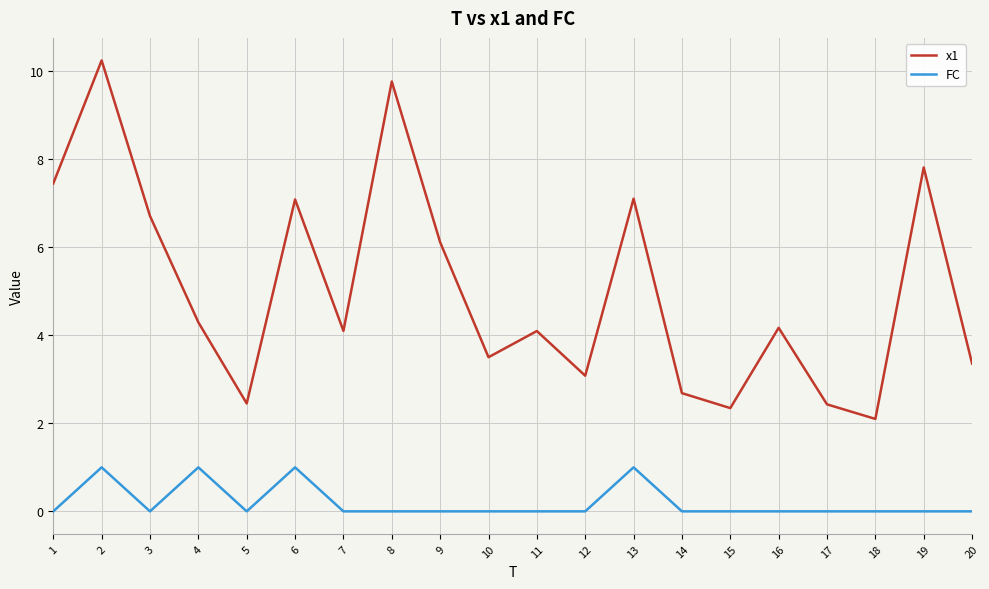

What is the difference between the highest and lowest values at 13?

6.1